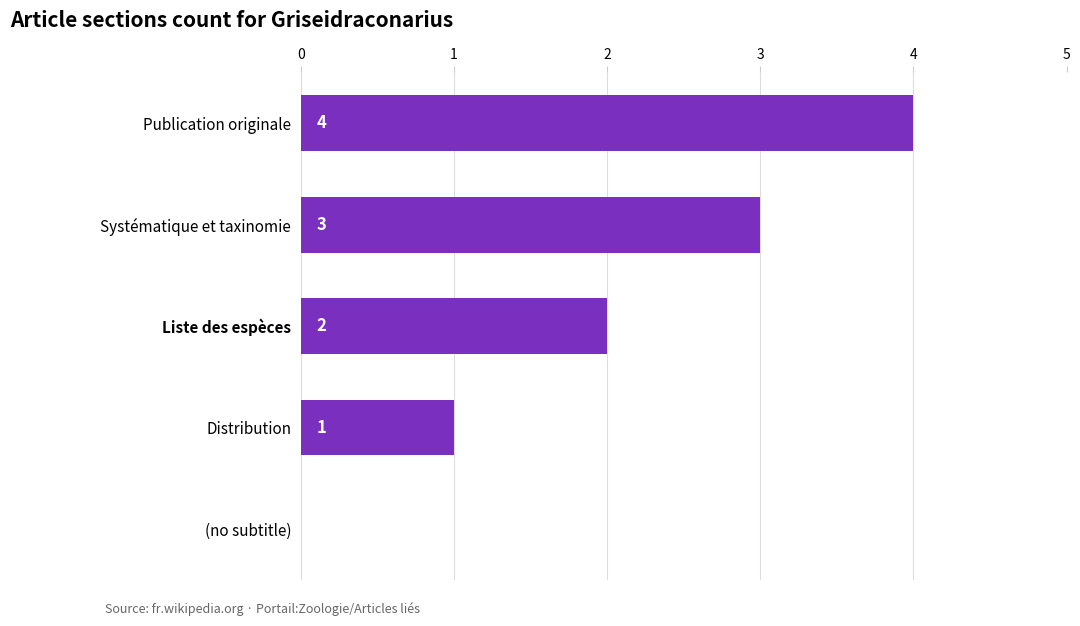

The value at Systématique et taxinomie is 2. True or false?

False